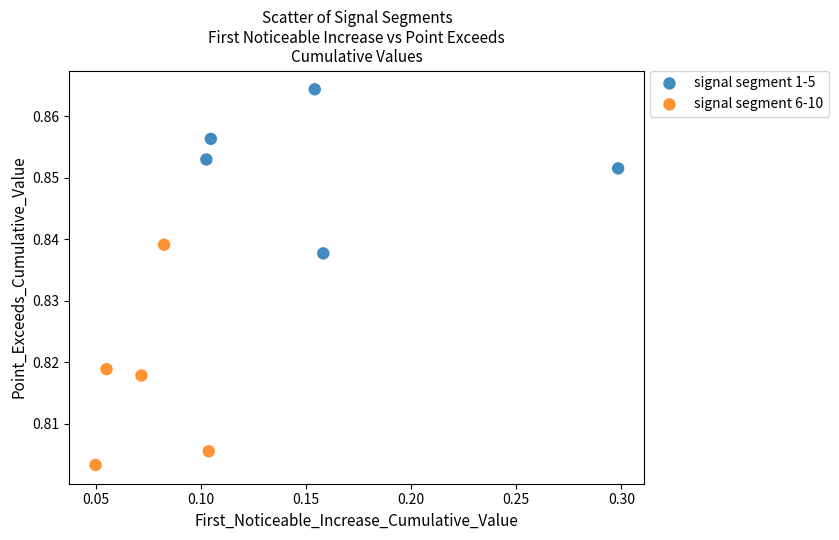

Which series reaches the maximum Y coordinate?

signal segment 1-5